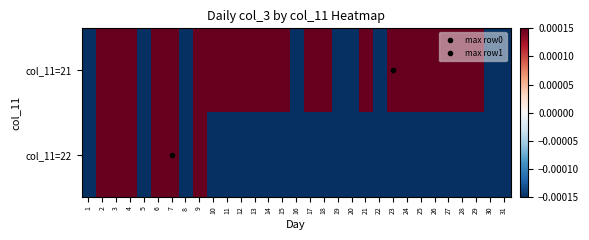

Between 16 and 15, which is larger?

15